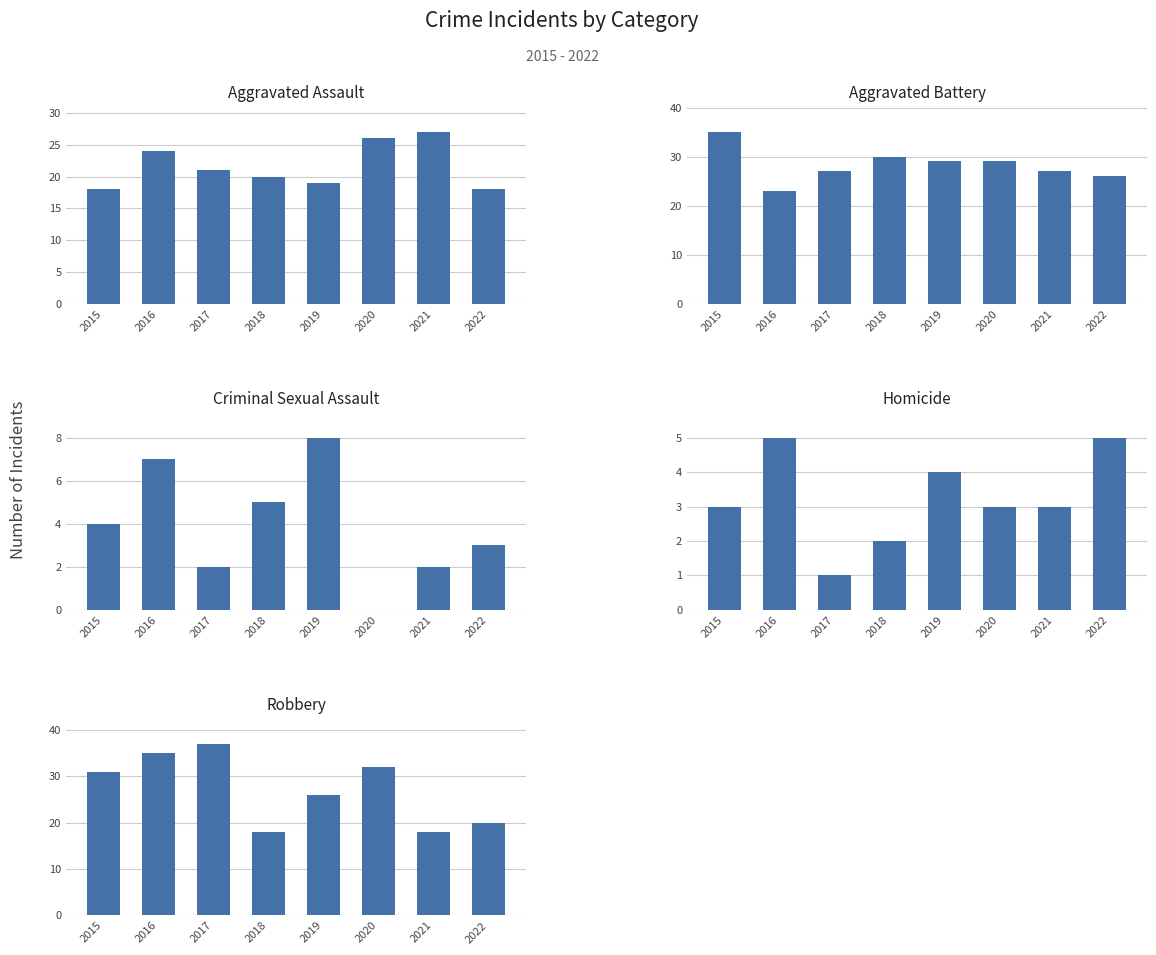

What is the difference between the Criminal Sexual Assault values at 2019 and 2021?

6